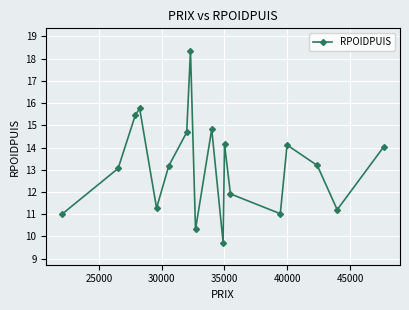

True or false: there are more than 1 points higher than both neighbors.

True